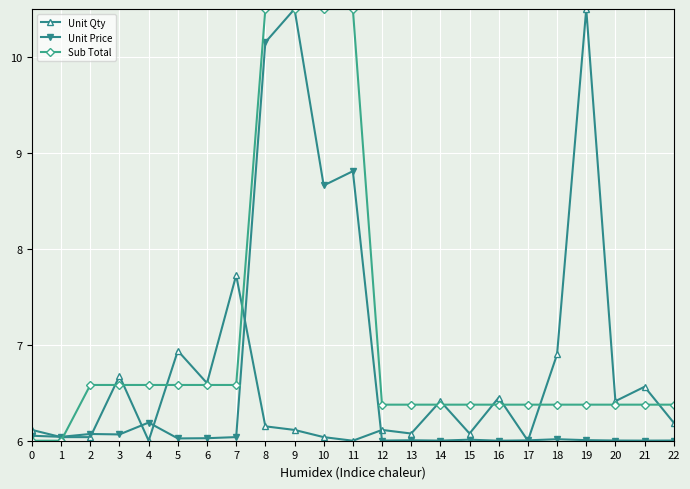

What is the spread (max minus min) of values at 7?

1.7